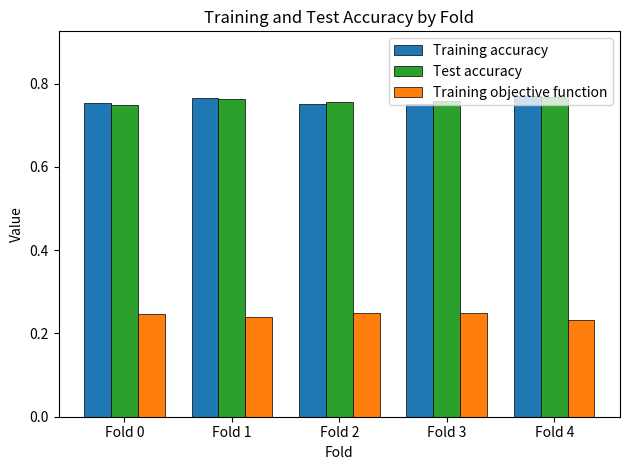

At how many categories does at least one series exceed 0?

5